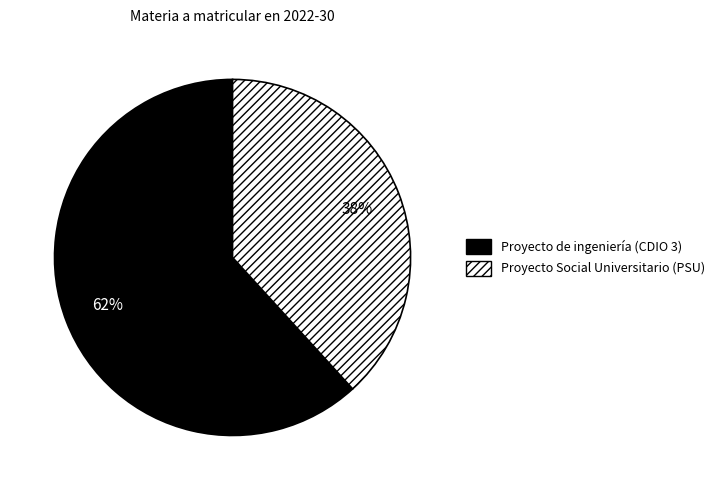

What is the ratio of the value at Proyecto de ingeniería (CDIO 3) to the value at Proyecto Social Universitario (PSU)?

1.6